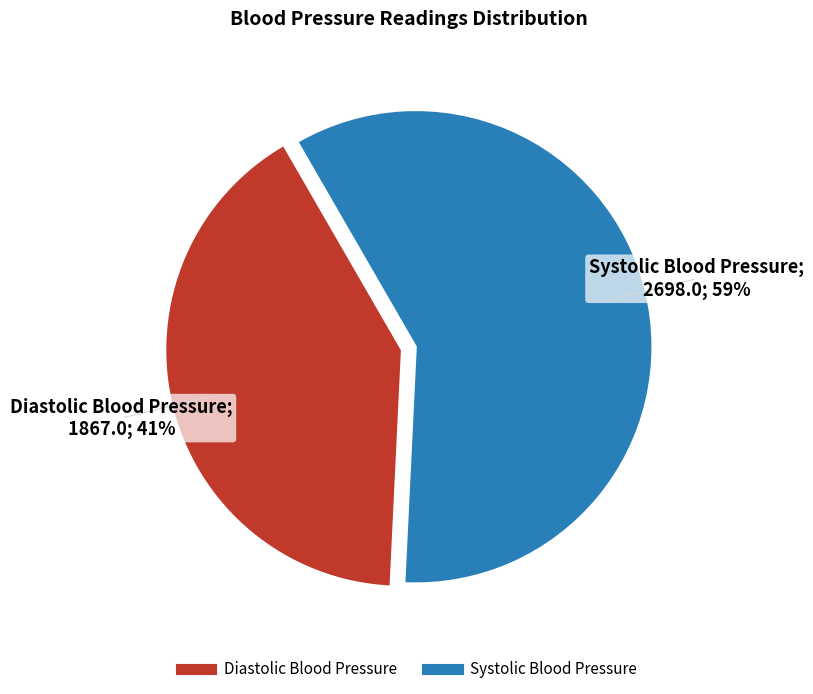

What percentage is the Systolic Blood Pressure slice, to the nearest percent?

59%